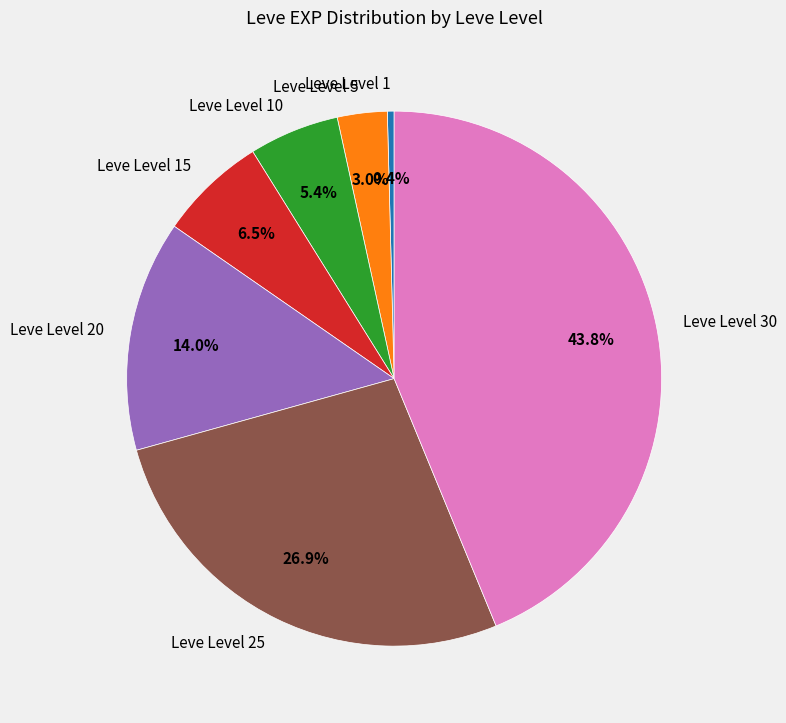

Combined, what portion of the pie is Leve Level 25 and Leve Level 20?

40.9%